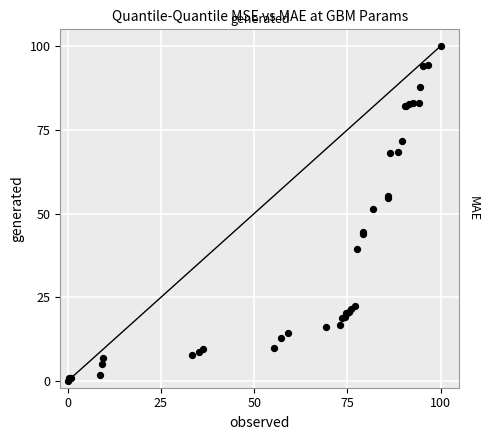

What Y value in the scatter plot is closest to 50?

51.3